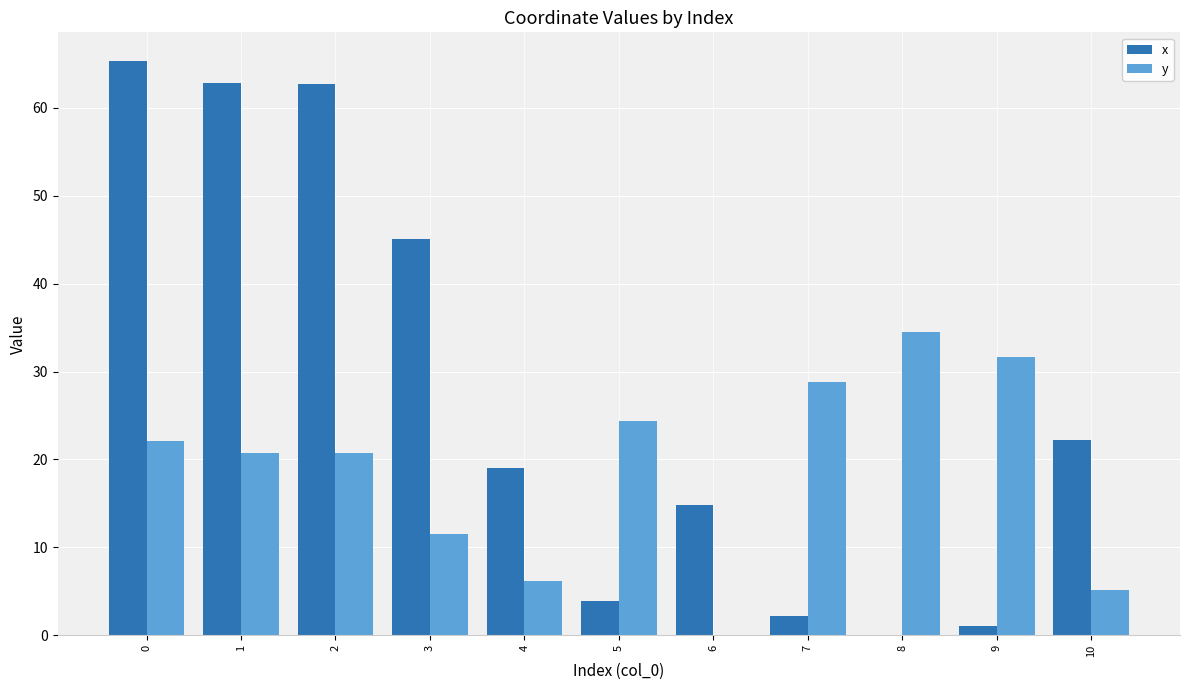

What is the sum of the y values at 1 and 4?

27.0